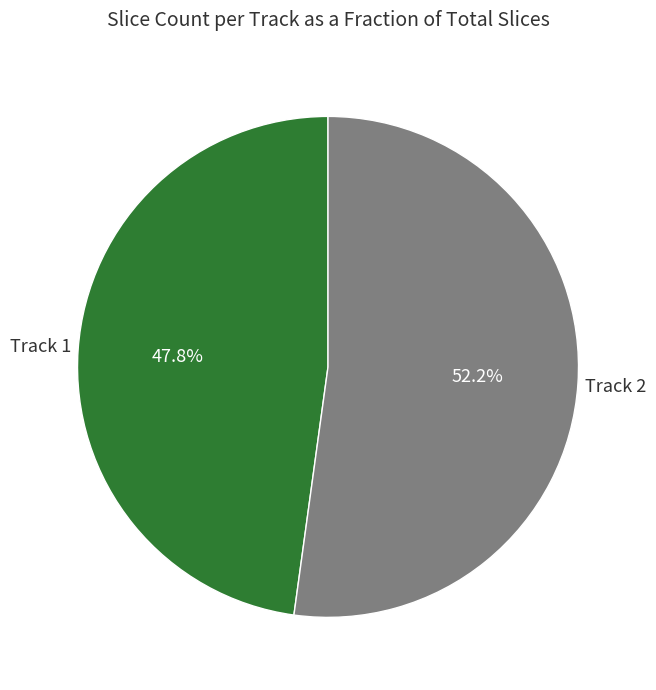

Is there any slice that represents more than half of the pie?

Yes